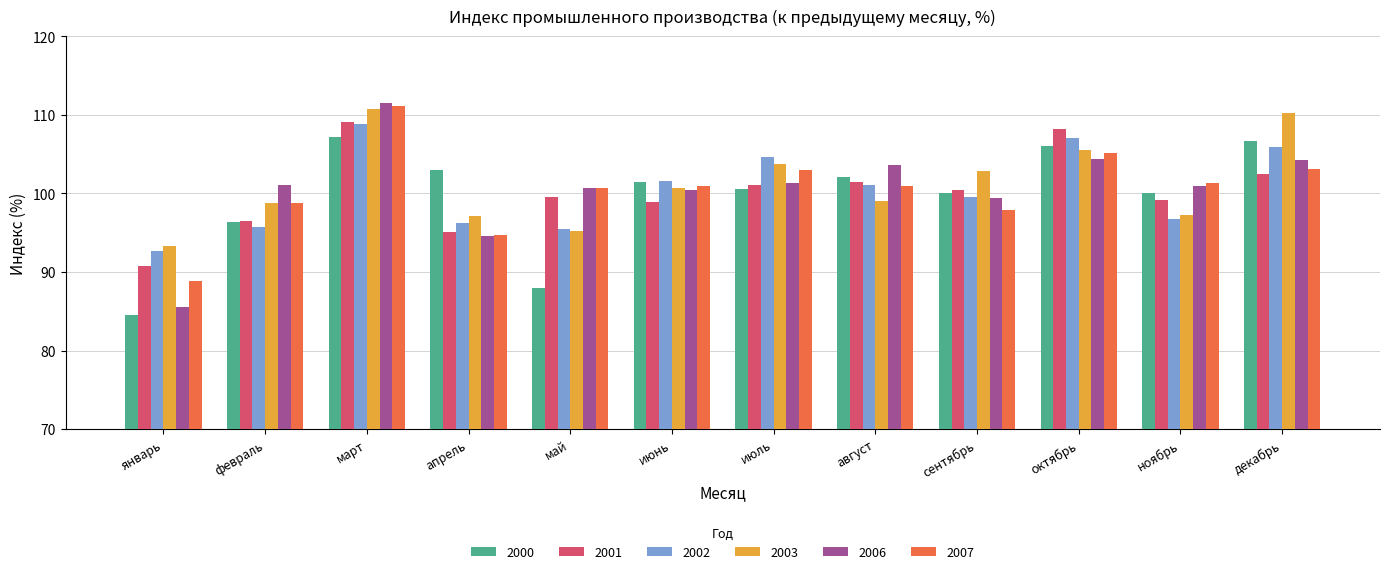

At which category is the sum across all series the highest?

март